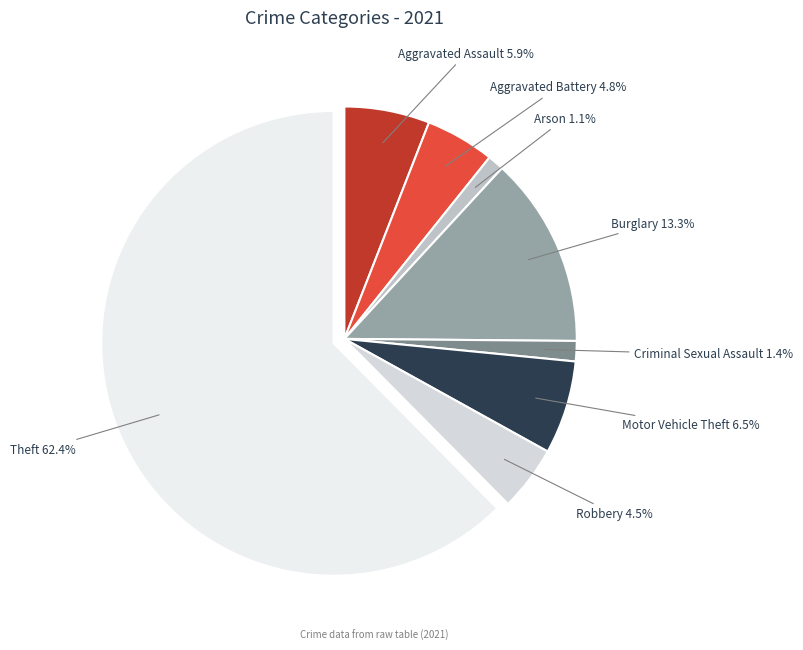

Which category has the biggest portion of the pie?

Theft